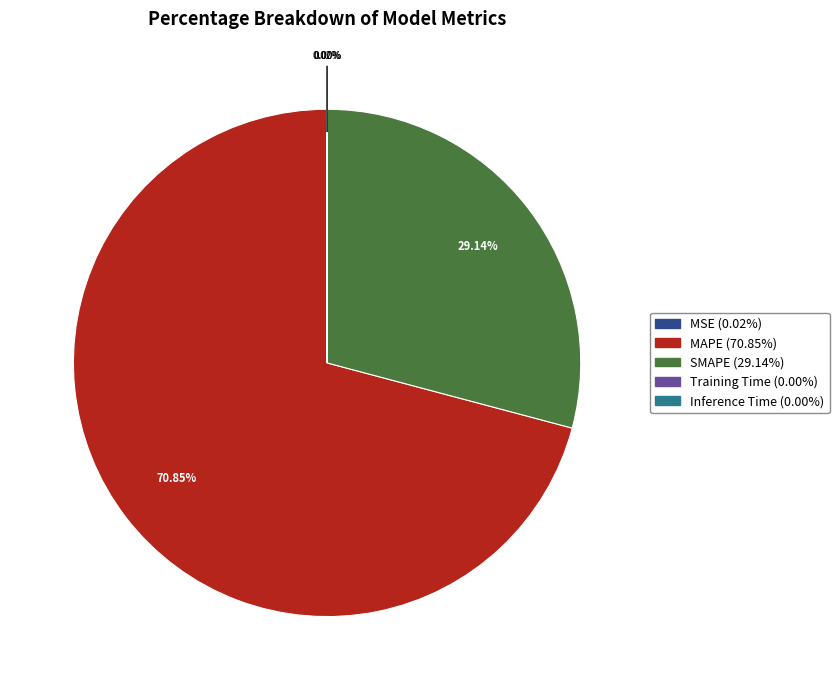

Is it true that MAPE is 71% of the pie?

True